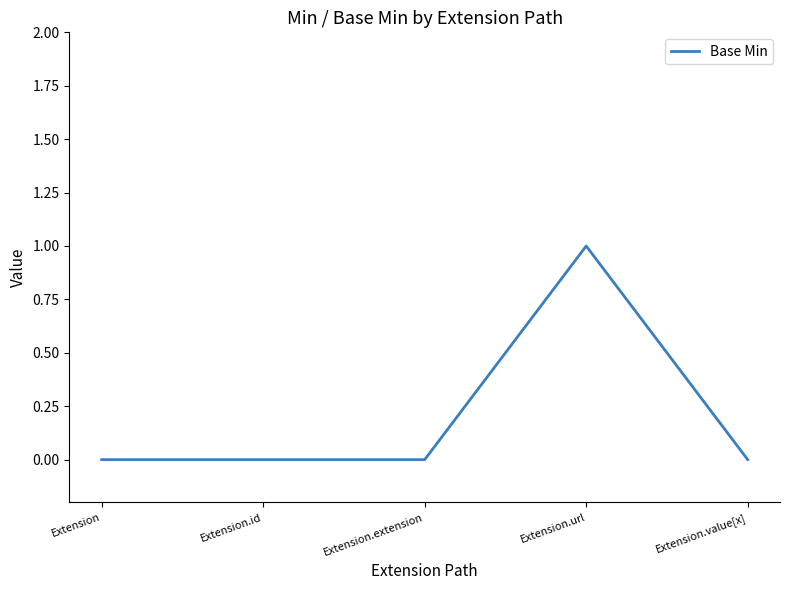

The value at Extension.id is 0. True or false?

True